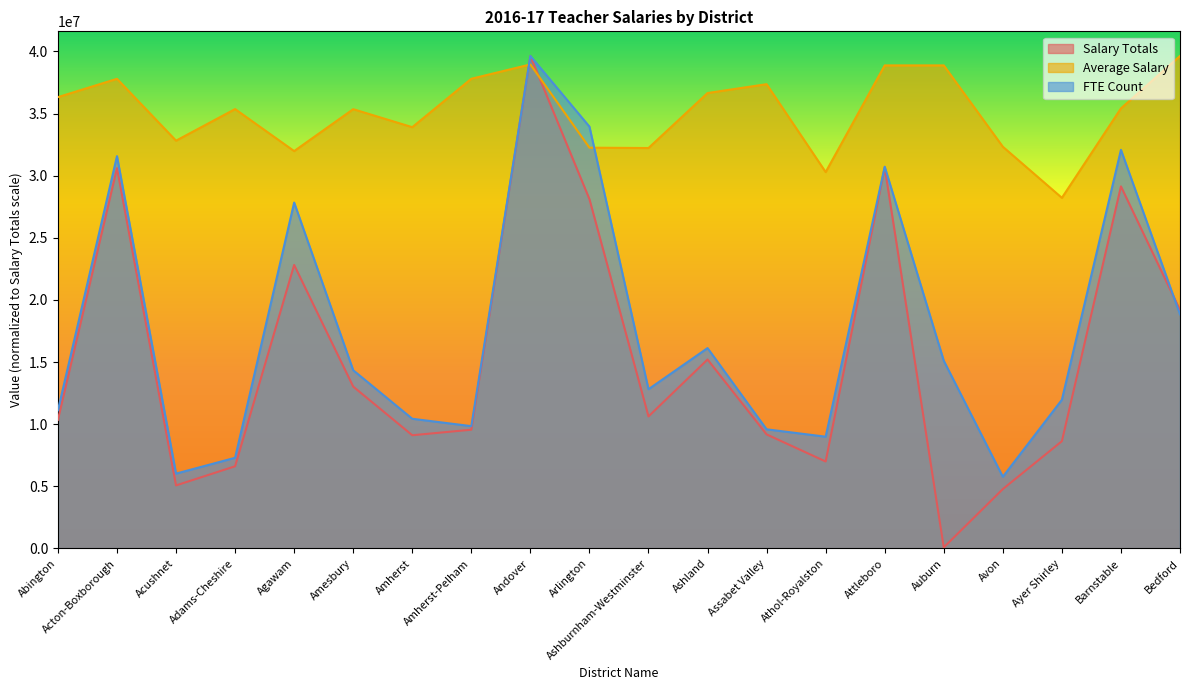

True or false: FTE Count has more than 0 interior local peaks.

True